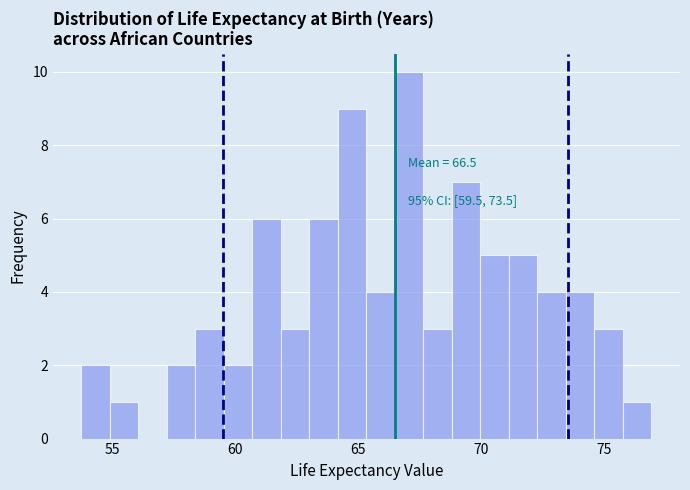

Read against the x-axis, roughly where is the centre of the tallest bar?

67.0